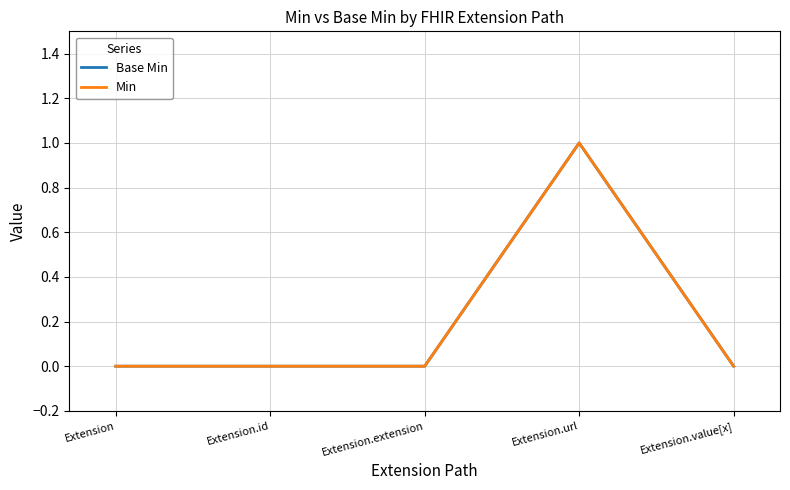

True or false: Min and Base Min intersect in this chart.

False